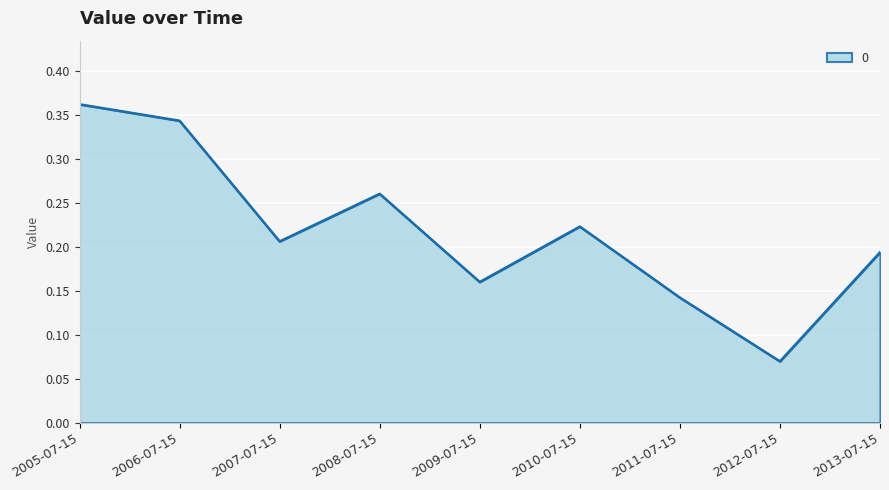

Which category has the highest value across all series?

2005-07-15